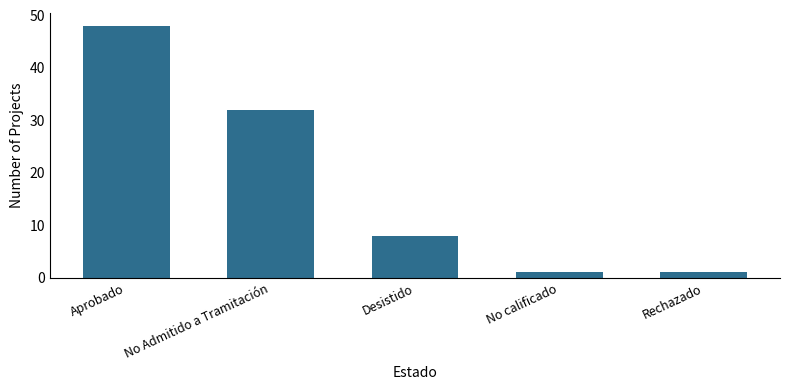

What is the sum of the values at Desistido and Aprobado?

56